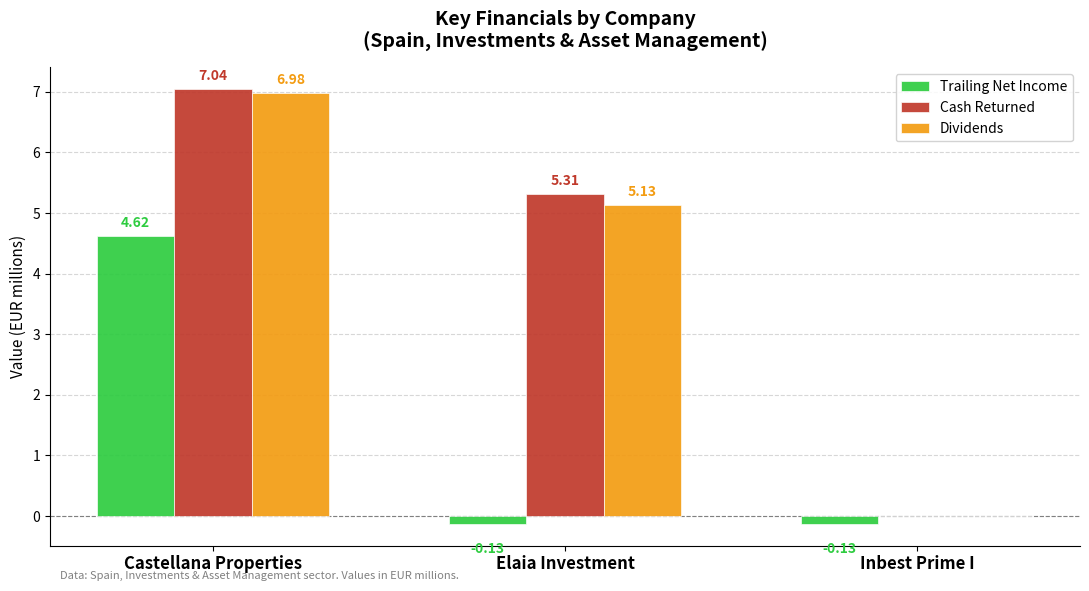

What is the sum of the Trailing Net Income values at Elaia Investment and Inbest Prime I?

-0.3